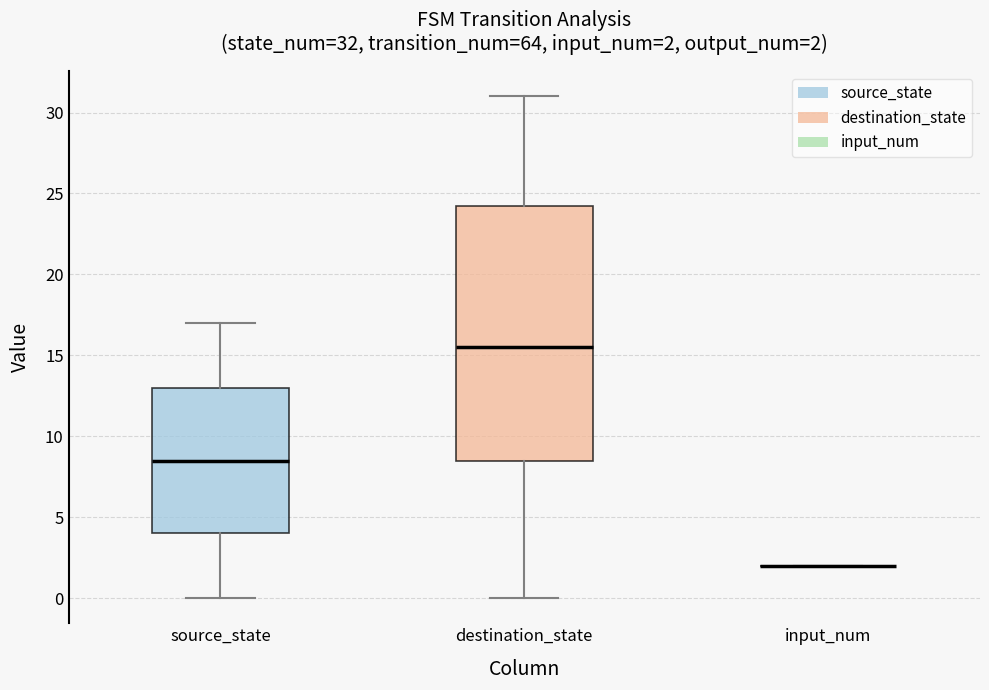

Comparing the boxes themselves (not the whiskers), which one is the tallest?

destination_state